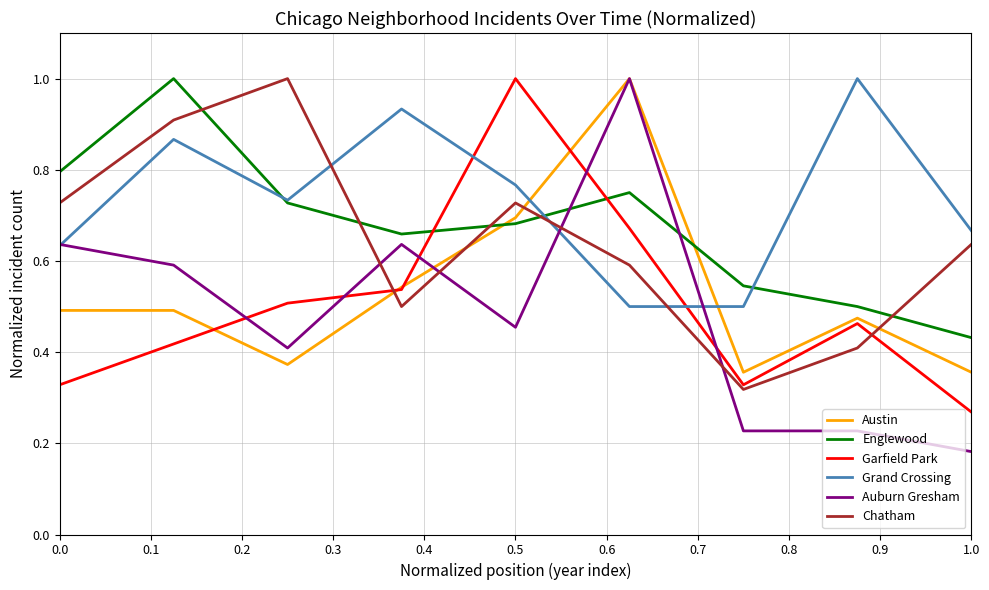

At how many categories does at least one series exceed 0?

9